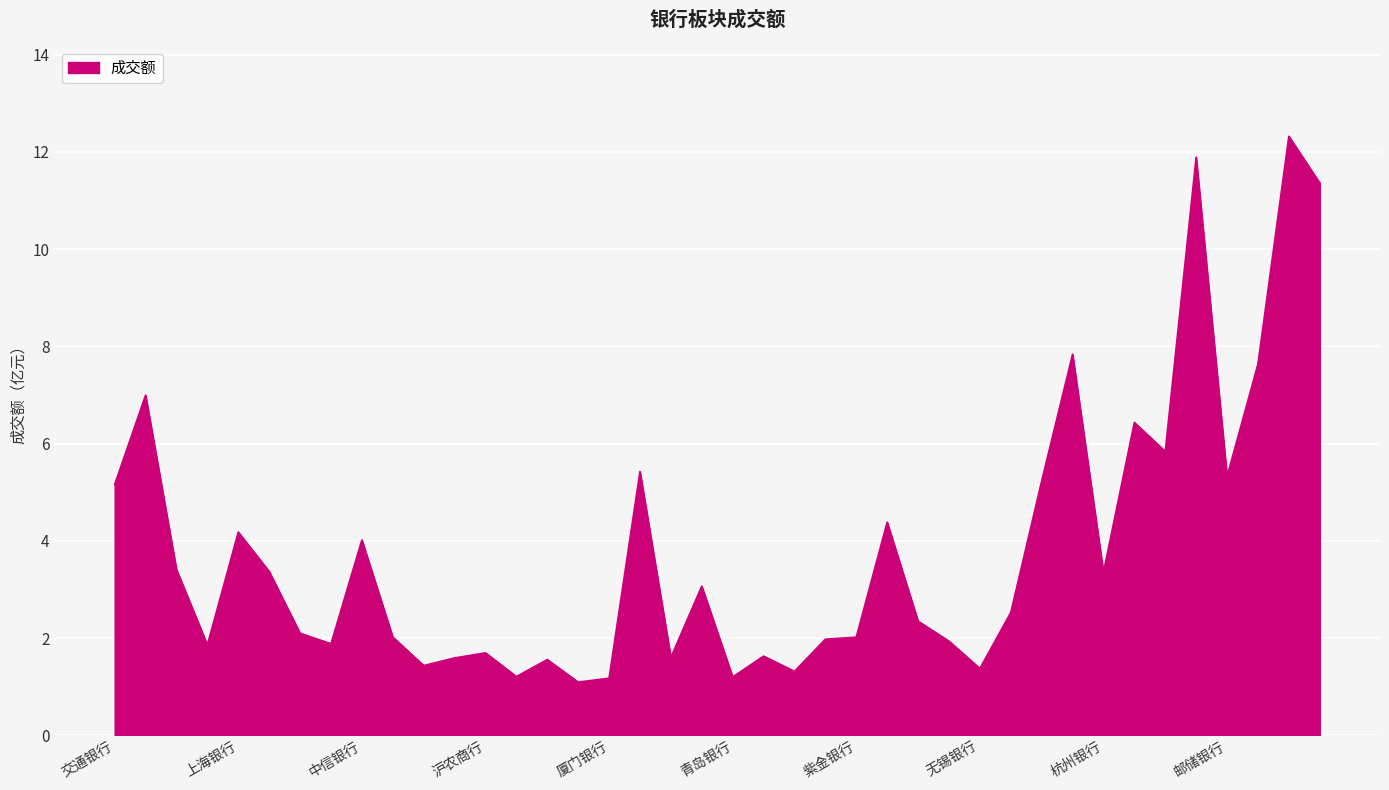

What is the difference between the maximum and minimum values?

11.2